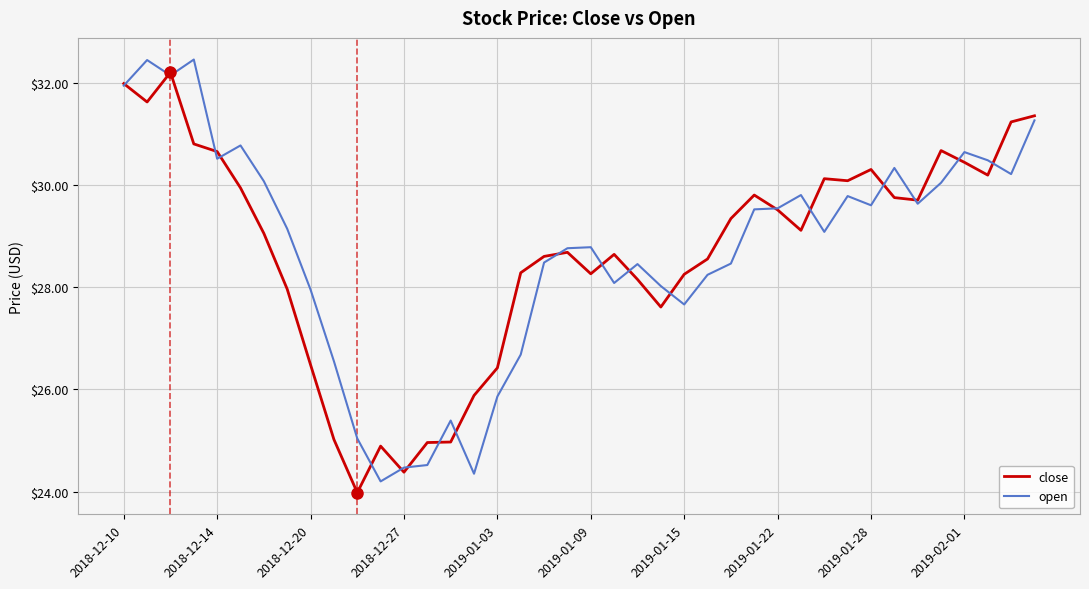

Which series has the widest spread of values?

open